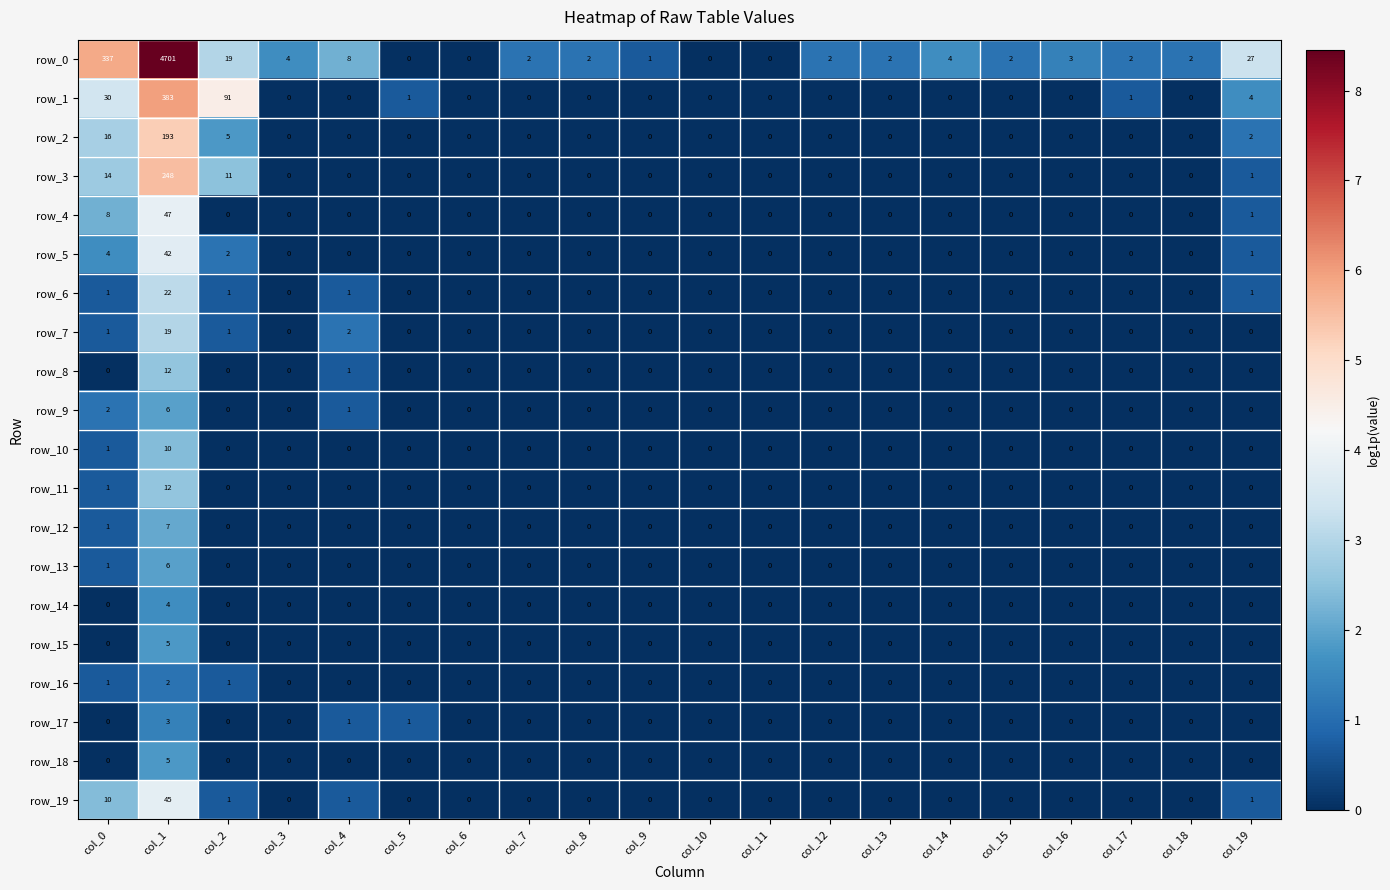

How many data points in row_5 are above 0?

4